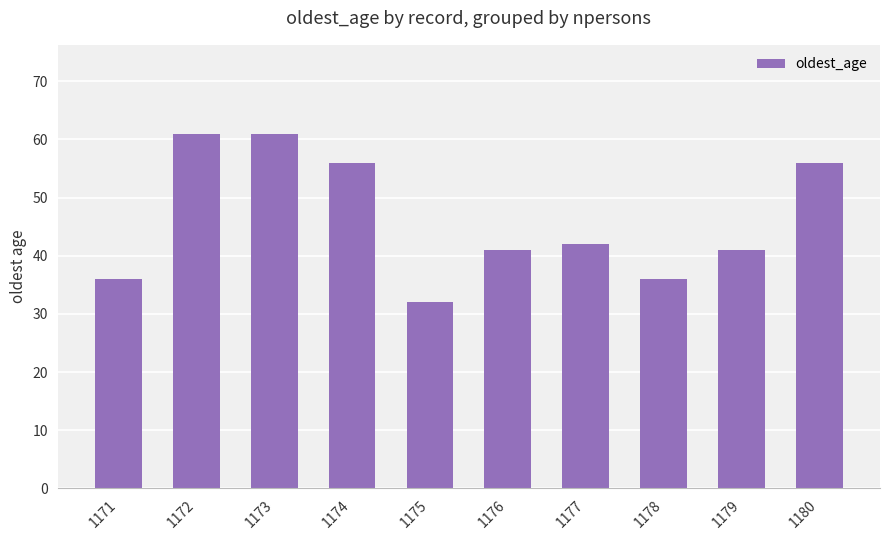

What is the change in value from 1177 to 1180?

+14